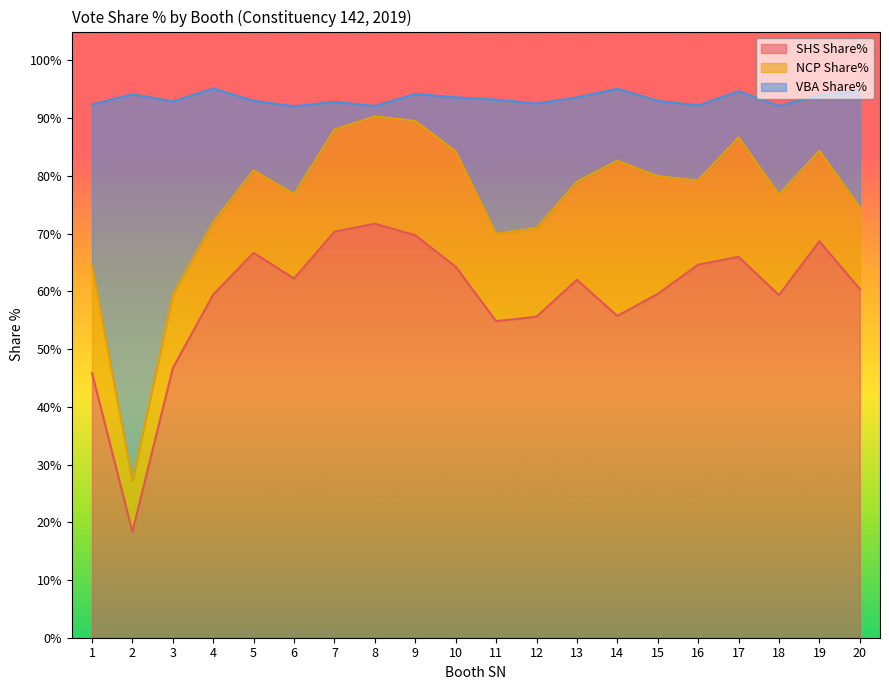

What is the difference between the second highest and second lowest values in the VBA Share% series?

30.1